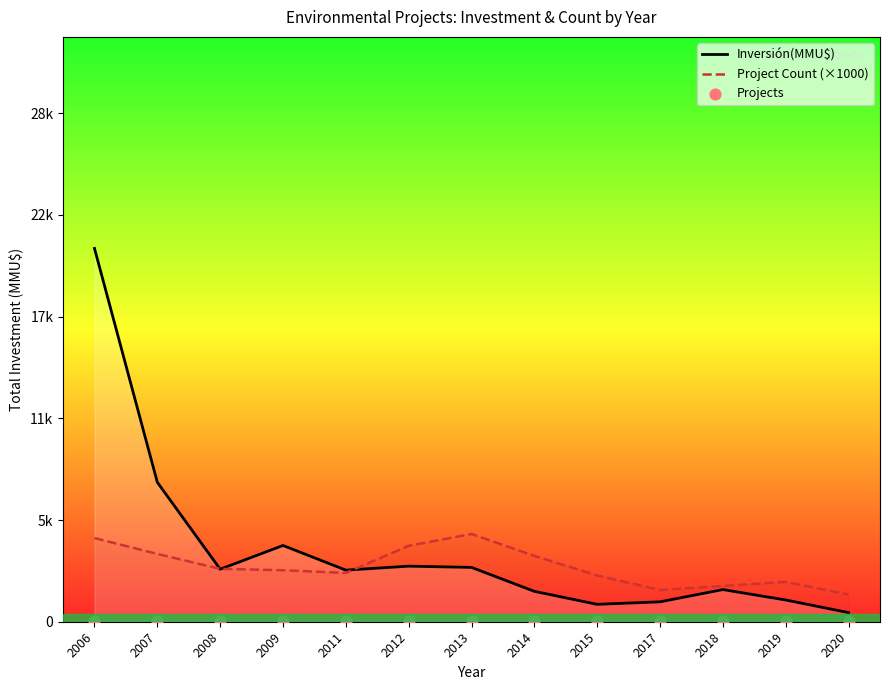

What are all the series names shown in the legend?

Inversión(MMU$), Project Count (×1000), Projects